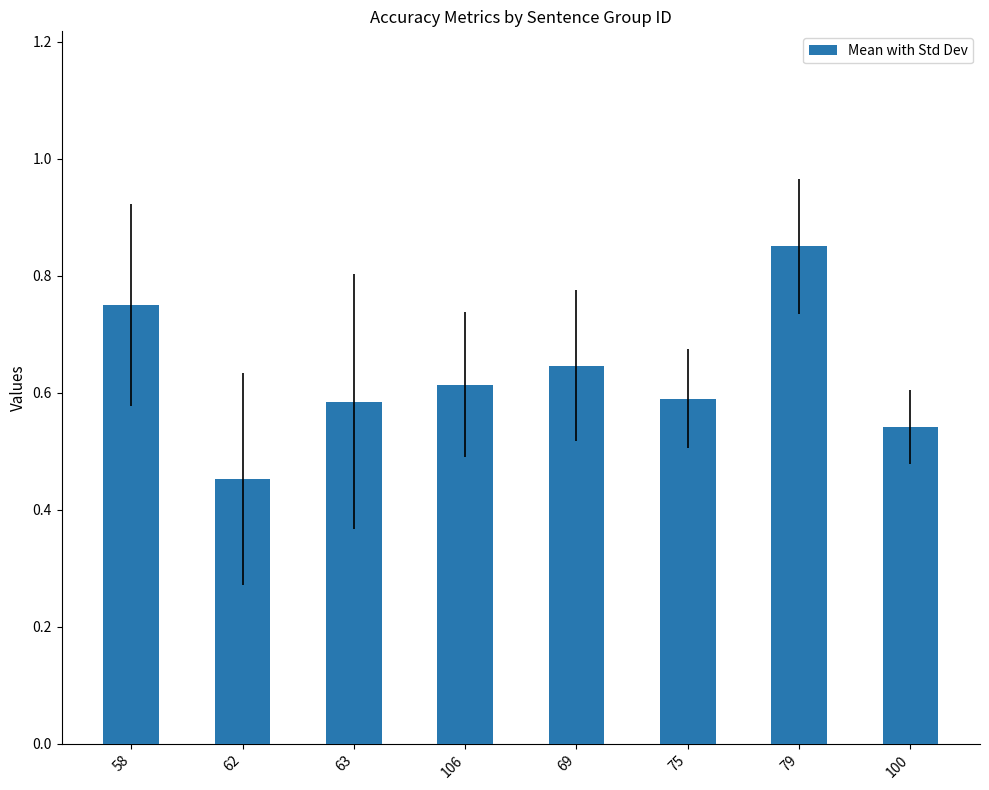

What position from the left is 62?

2